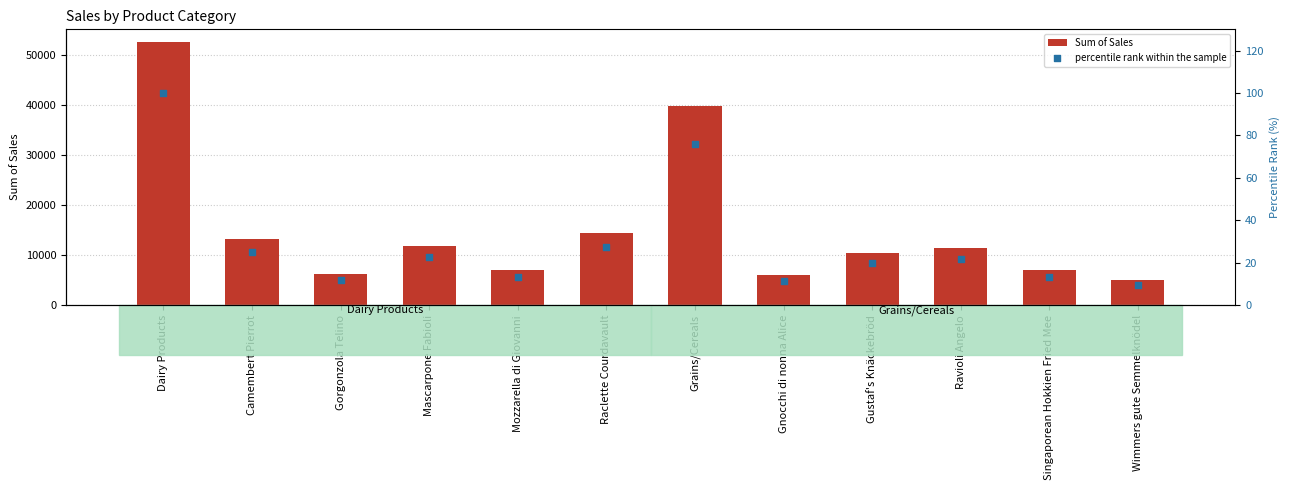

What is the total value across all series at Camembert Pierrot?

13215.1